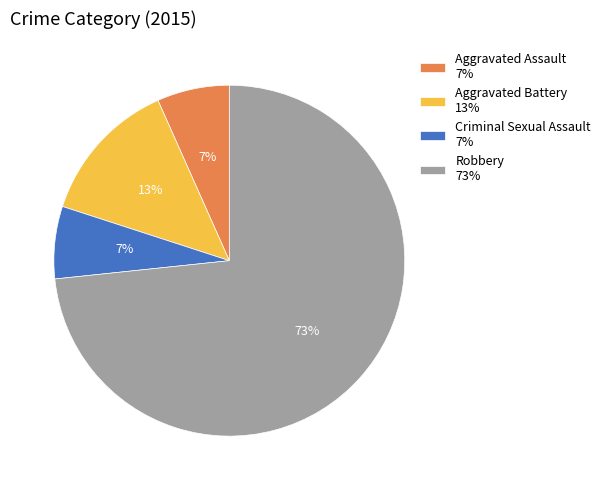

The Robbery slice represents 73% of the pie. True or false?

True